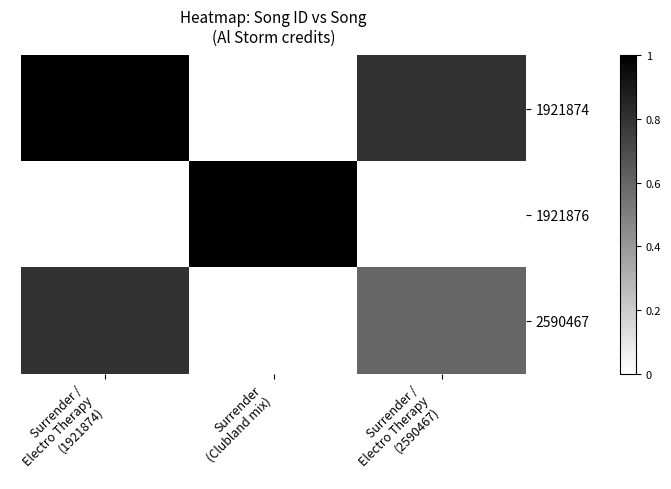

Reading right to left, what are all the values shown in this chart?

1921874: Surrender /
Electro Therapy
(2590467)=0.8	Surrender
(Clubland mix)=0.0	Surrender /
Electro Therapy
(1921874)=1.0
1921876: Surrender /
Electro Therapy
(2590467)=0.0	Surrender
(Clubland mix)=1.0	Surrender /
Electro Therapy
(1921874)=0.0
2590467: Surrender /
Electro Therapy
(2590467)=0.6	Surrender
(Clubland mix)=0.0	Surrender /
Electro Therapy
(1921874)=0.8